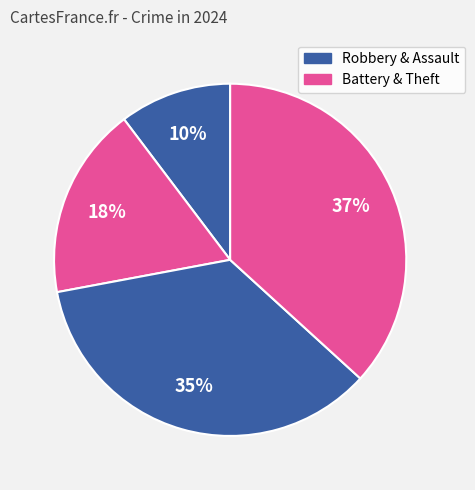

How many slices are in this pie chart?

4